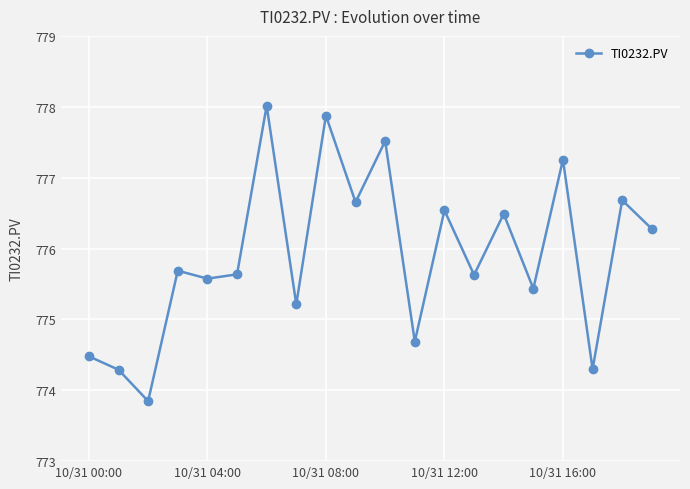

What is the sum of all values?

15518.1